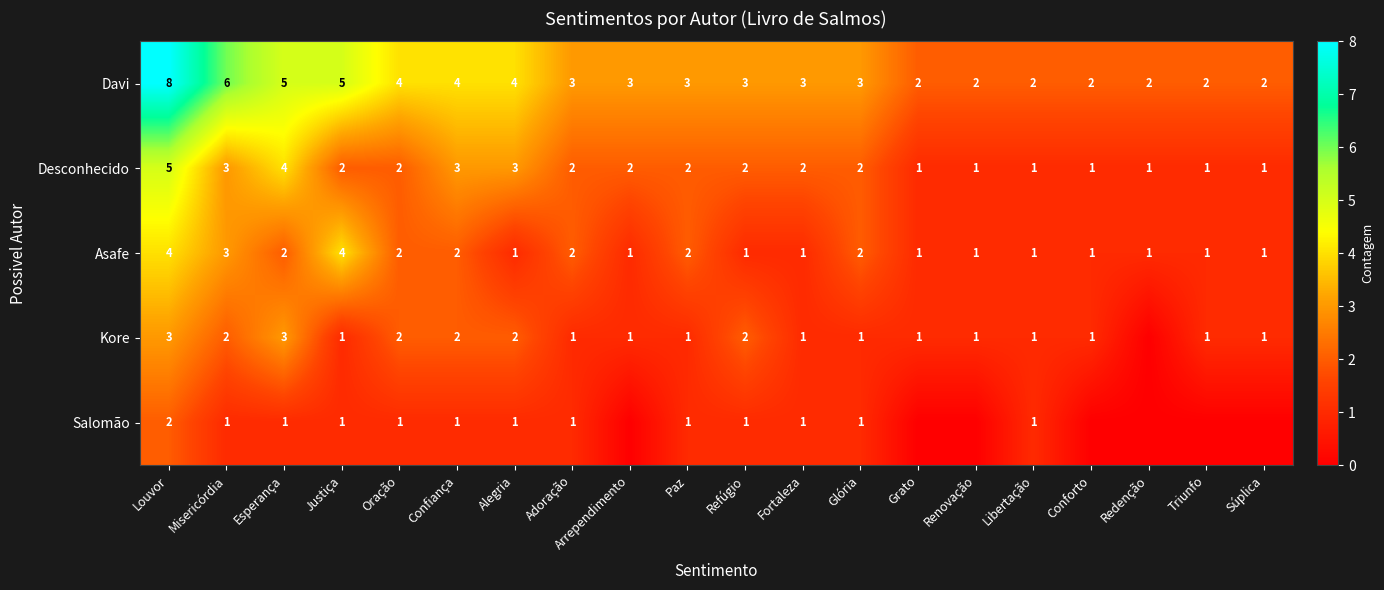

Where does the Desconhecido series first go above 2?

Louvor